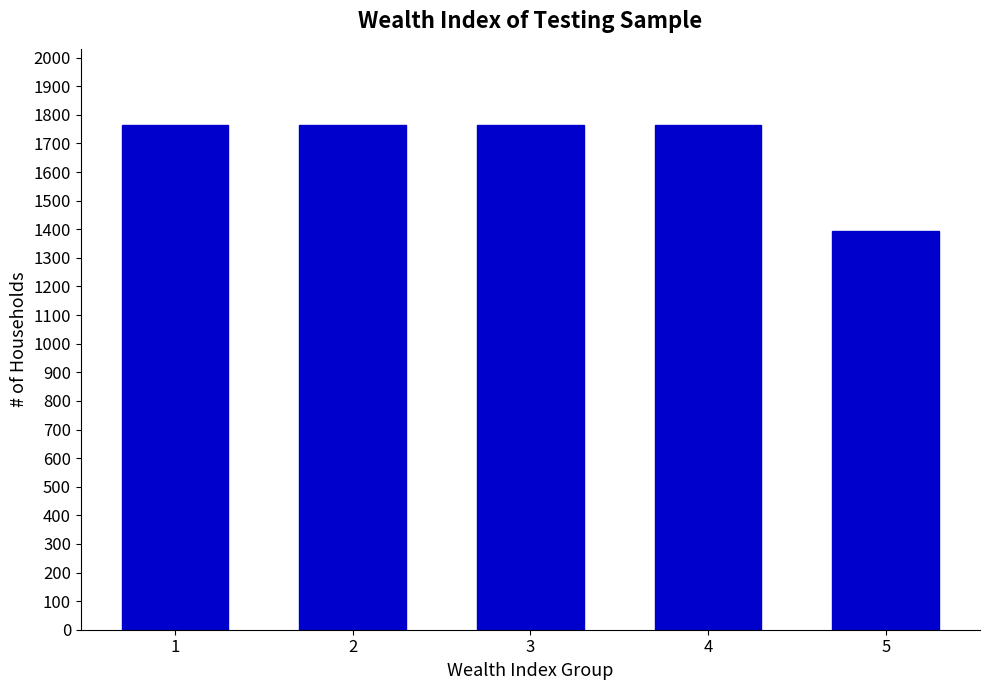

What is the sum of the values at 1 and 5?

3158.5